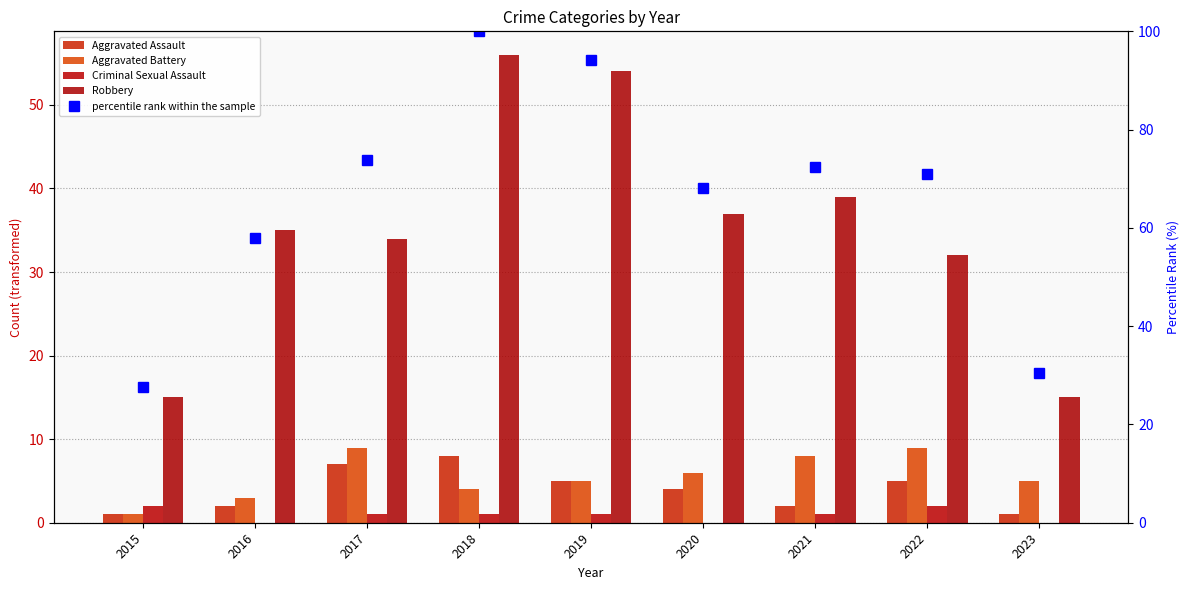

How many values in the percentile rank within the sample series exceed 71?

5